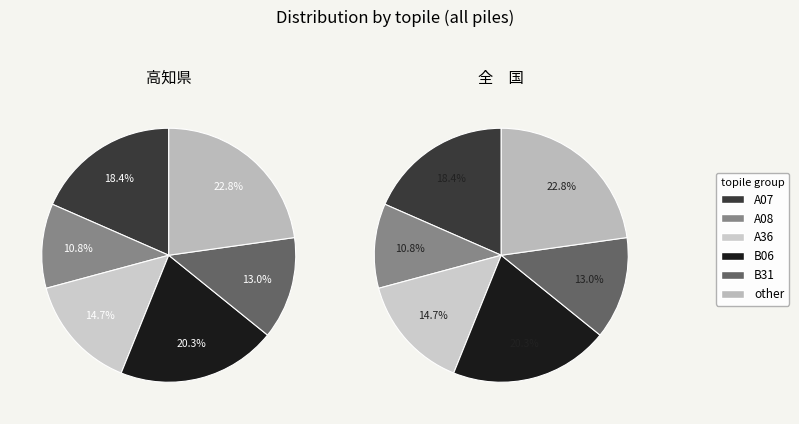

Is it true that B31 is 13% of the pie?

True